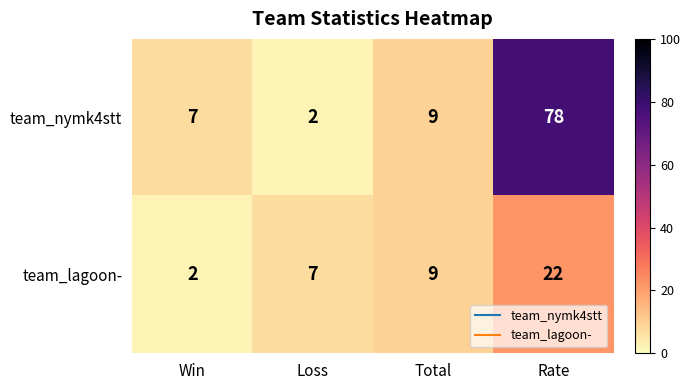

What is the difference between the maximum and minimum values in the team_lagoon- series?

20